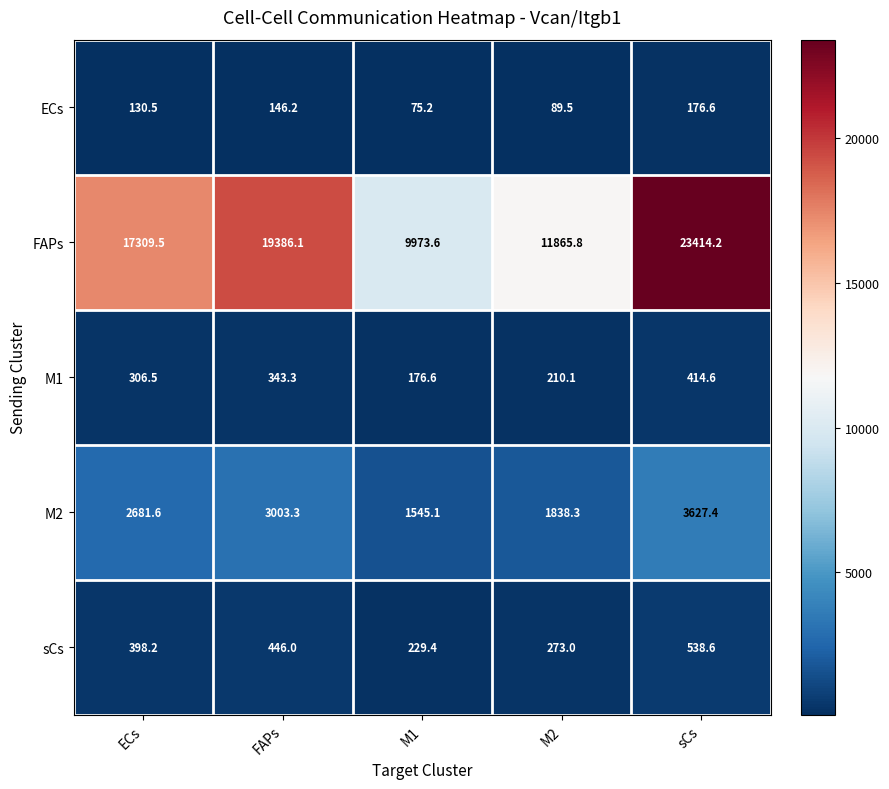

Reading left to right, extract all data points from this chart.

ECs: ECs=130.5	FAPs=146.2	M1=75.2	M2=89.5	sCs=176.6
FAPs: ECs=17309.5	FAPs=19386.1	M1=9973.6	M2=11865.8	sCs=23414.2
M1: ECs=306.5	FAPs=343.3	M1=176.6	M2=210.1	sCs=414.6
M2: ECs=2681.6	FAPs=3003.3	M1=1545.1	M2=1838.3	sCs=3627.4
sCs: ECs=398.2	FAPs=446.0	M1=229.4	M2=273.0	sCs=538.6